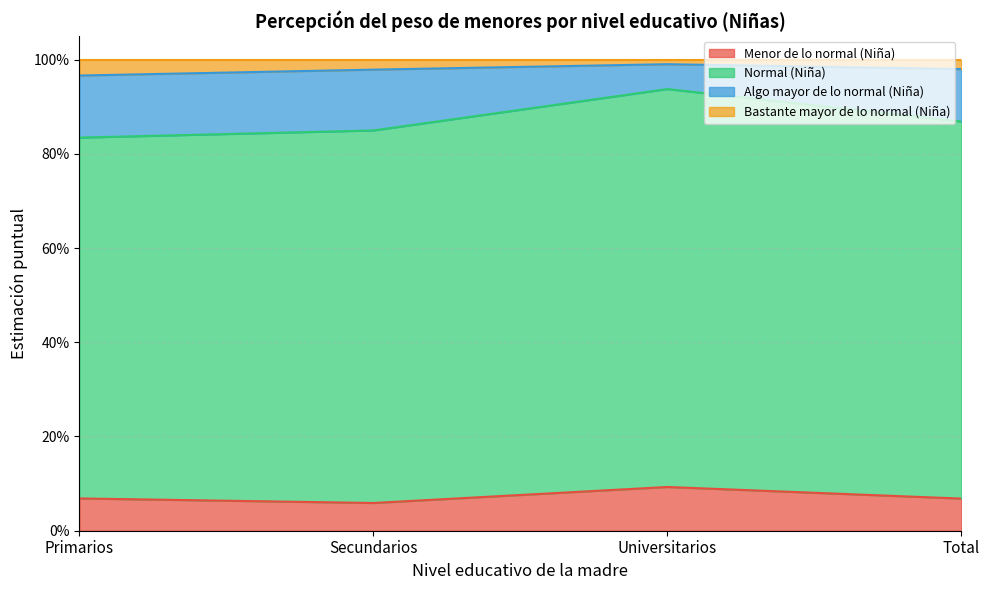

Does the chart have visible grid lines?

Yes